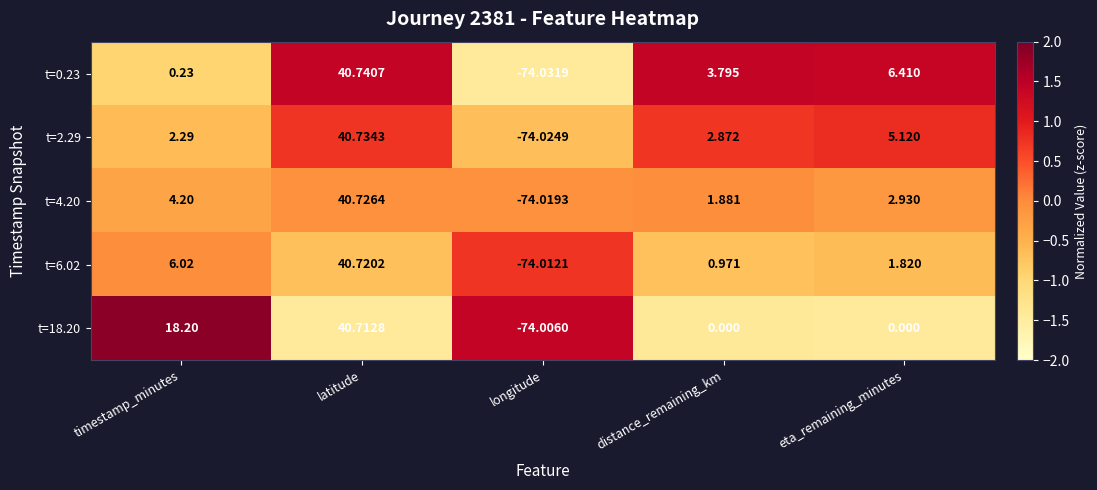

Which category has the highest value across all series?

latitude